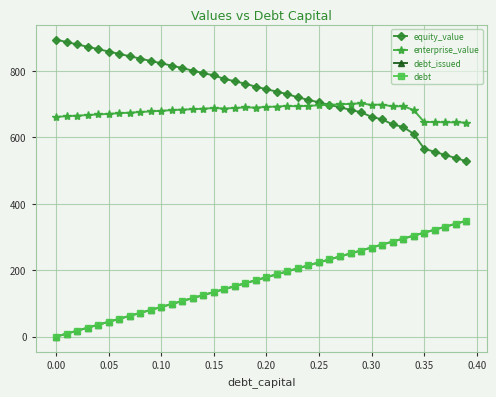

What is the average value of the debt series?

174.4